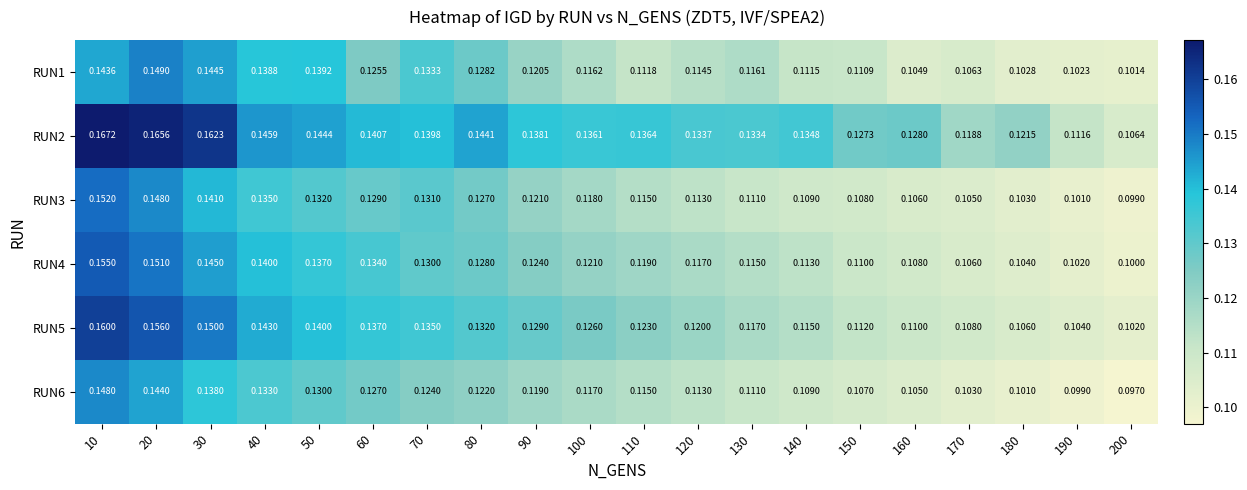

How many data points does each series have?

20